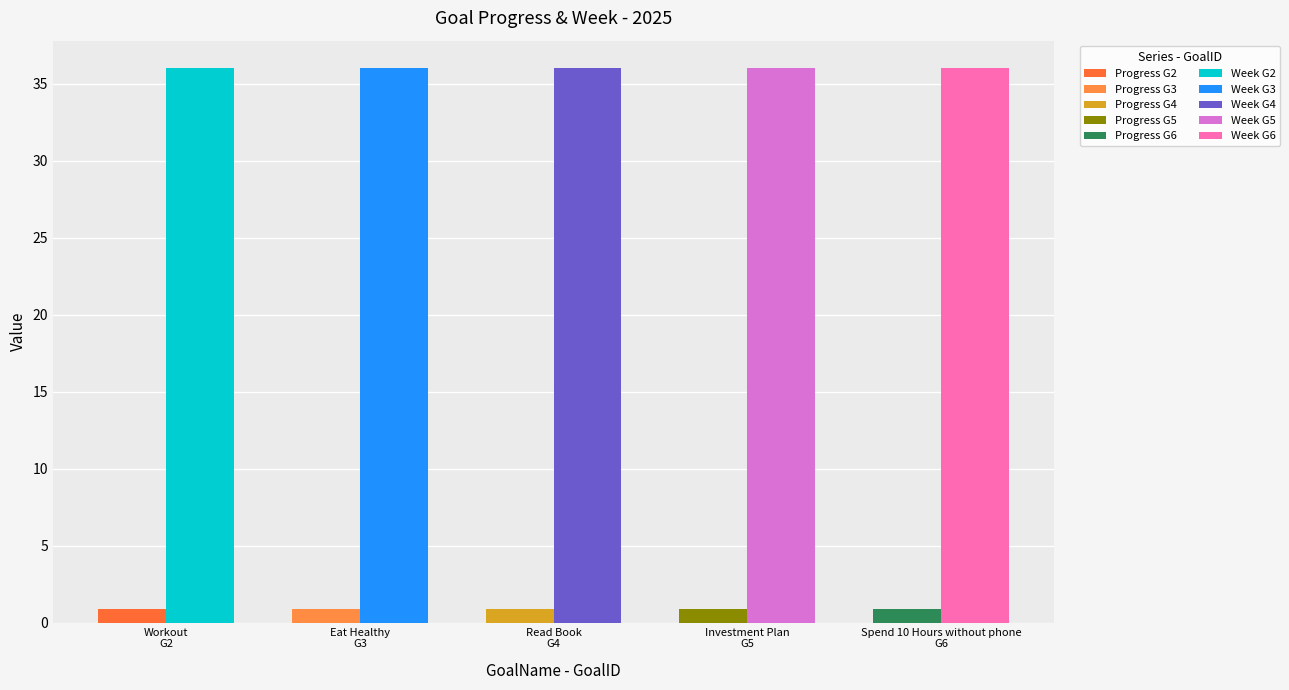

How many categories are shown in the chart?

5